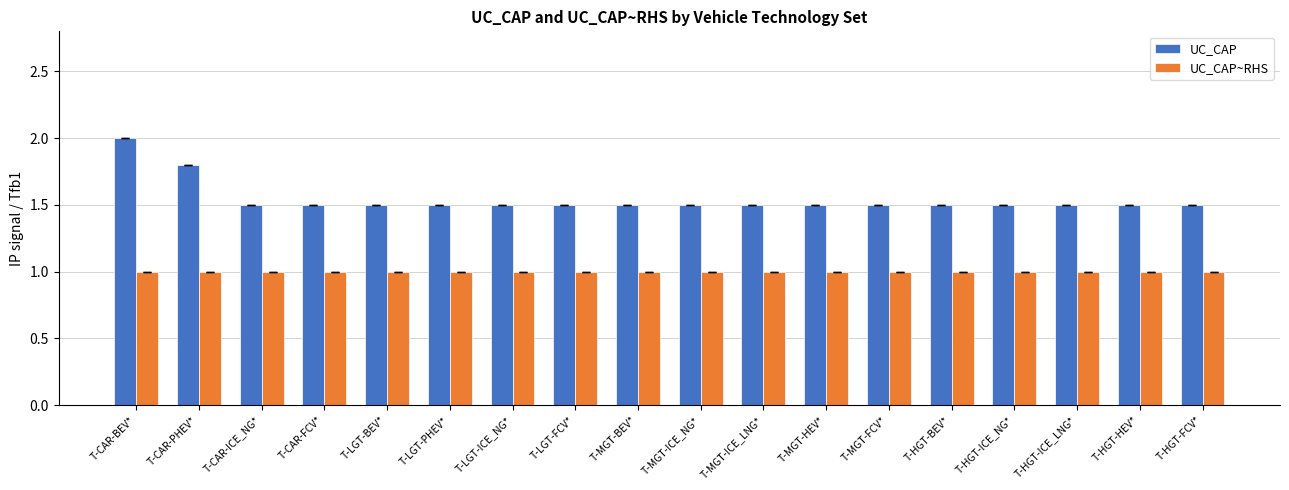

How many bars are there in each group?

2